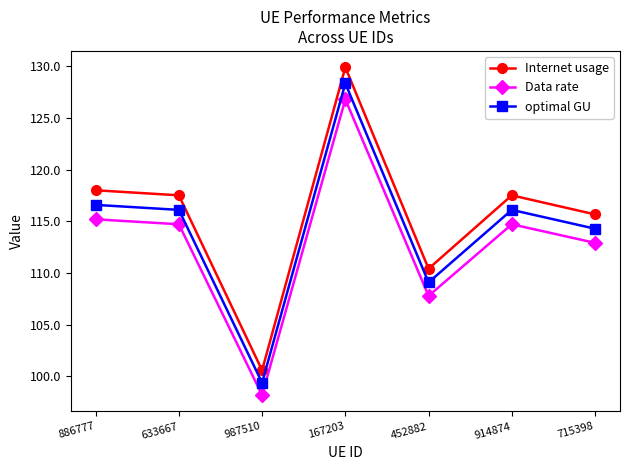

True or false: Data rate and optimal GU cross at least once.

False